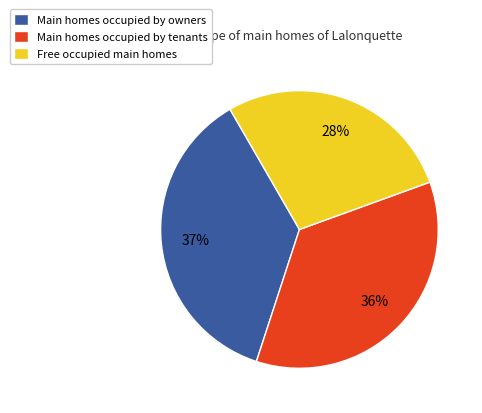

True or false: Main homes occupied by tenants accounts for 36% of the total.

True